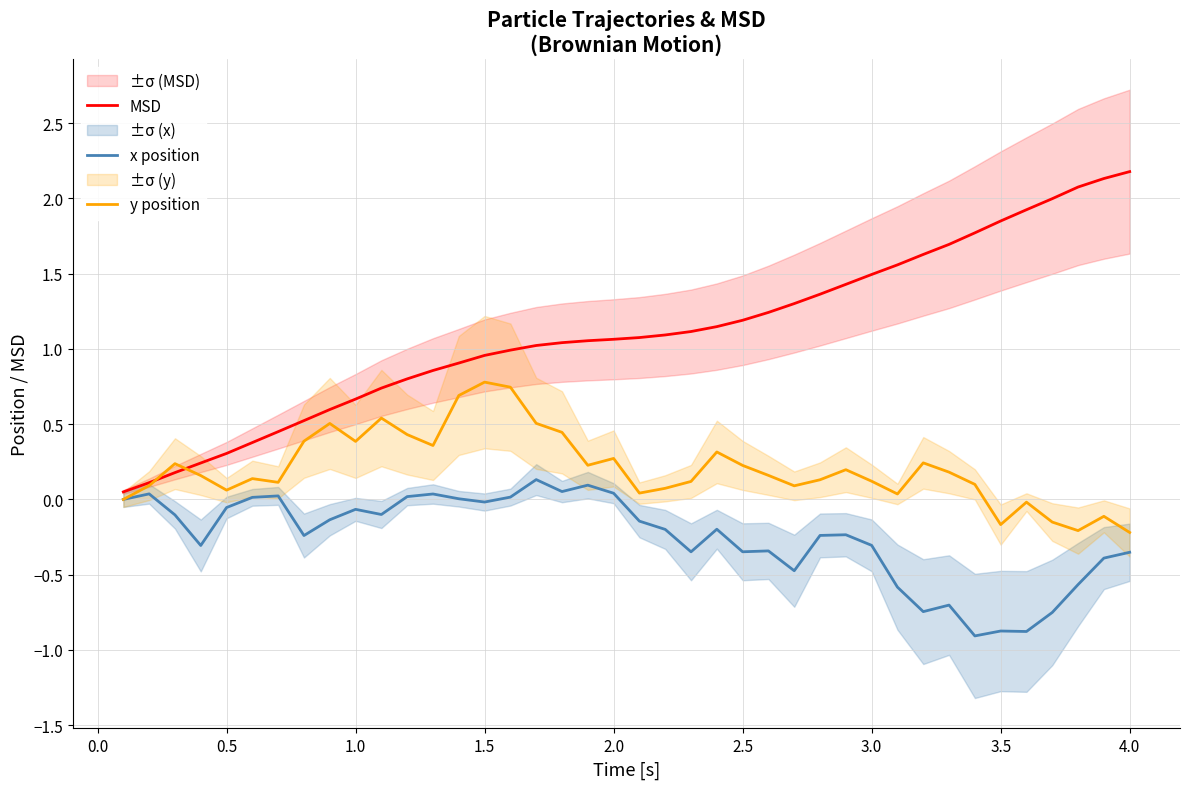

Which series has the widest spread of values?

MSD